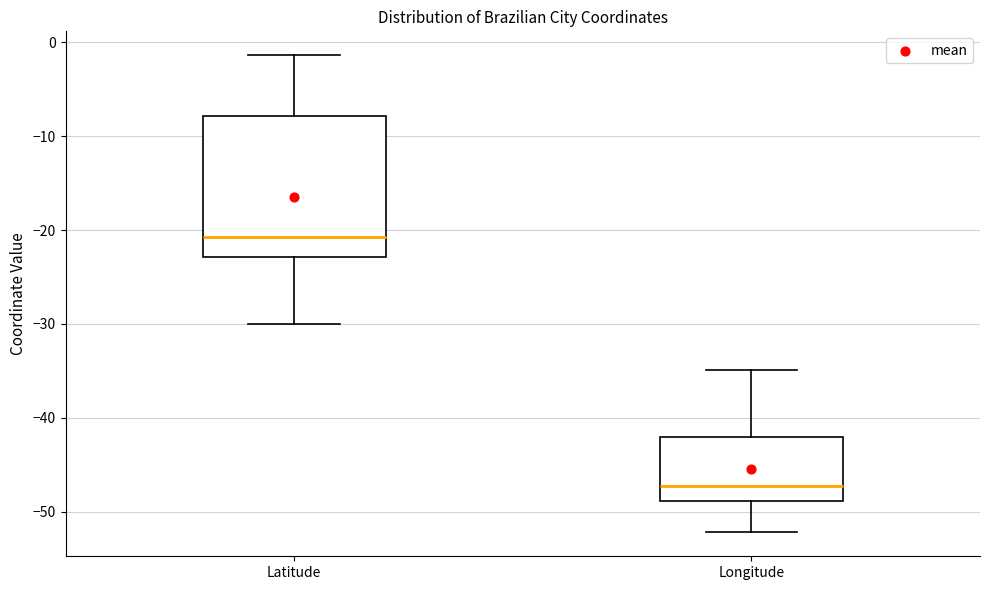

Which box's median line is the lowest?

Longitude